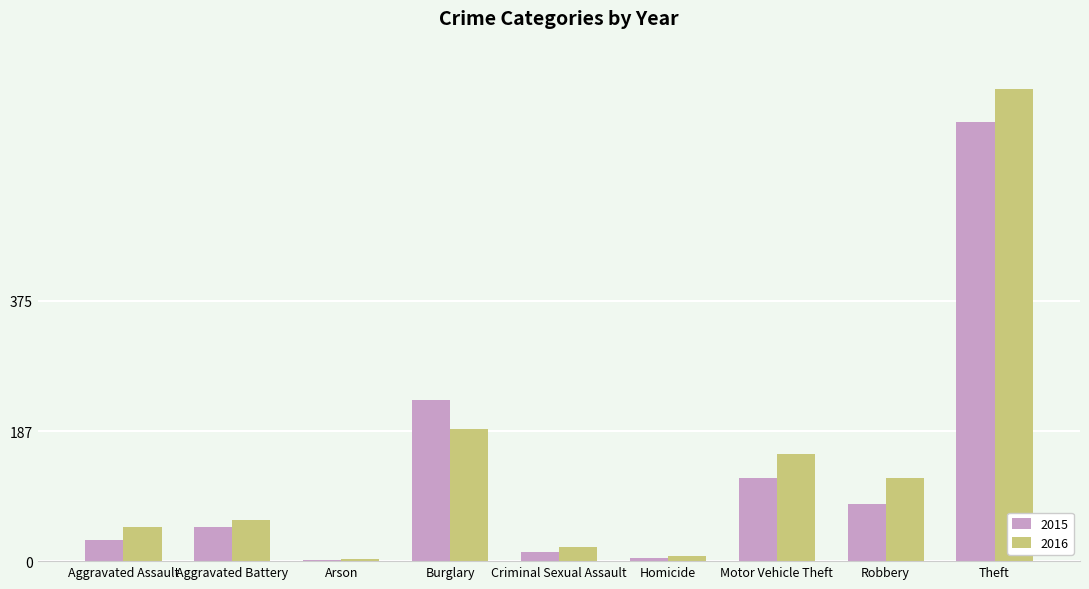

What is the sum of all 2015 values?

1165